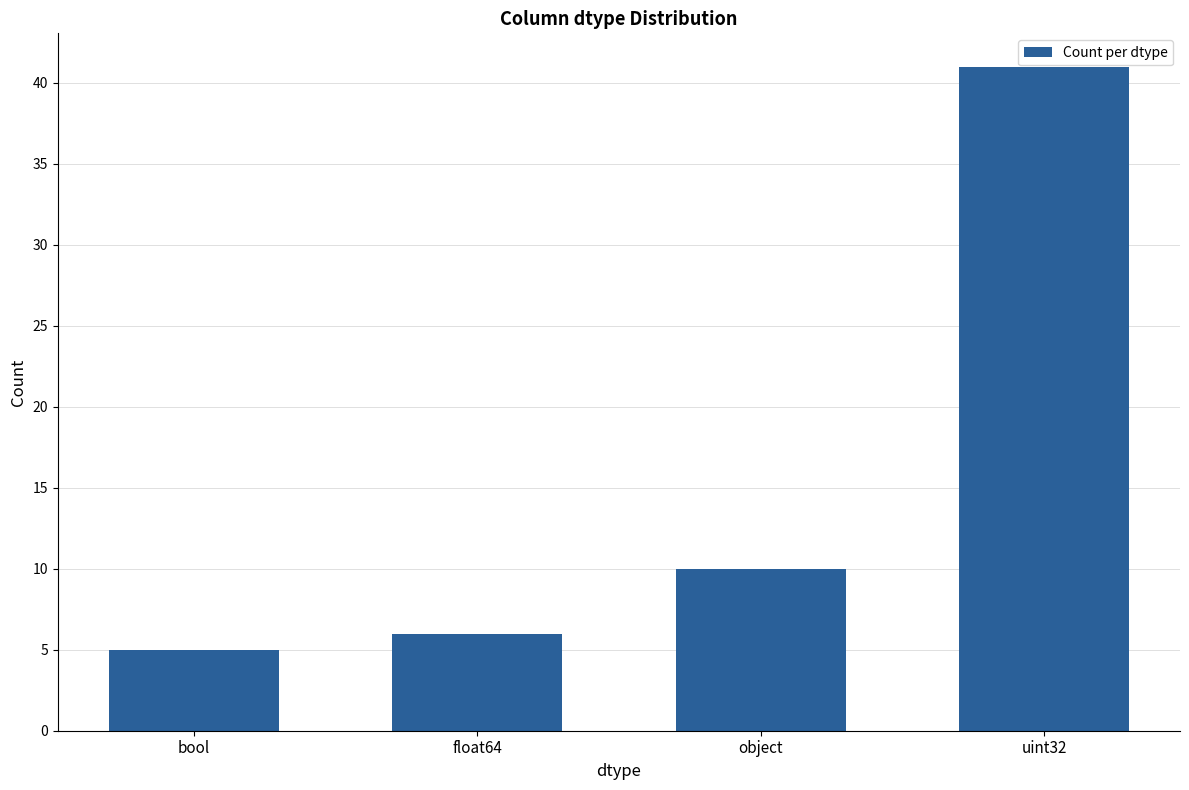

What is the average value?

16